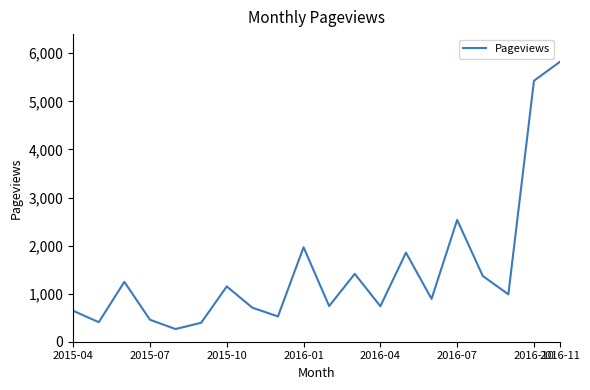

What is the greatest value displayed?

5817